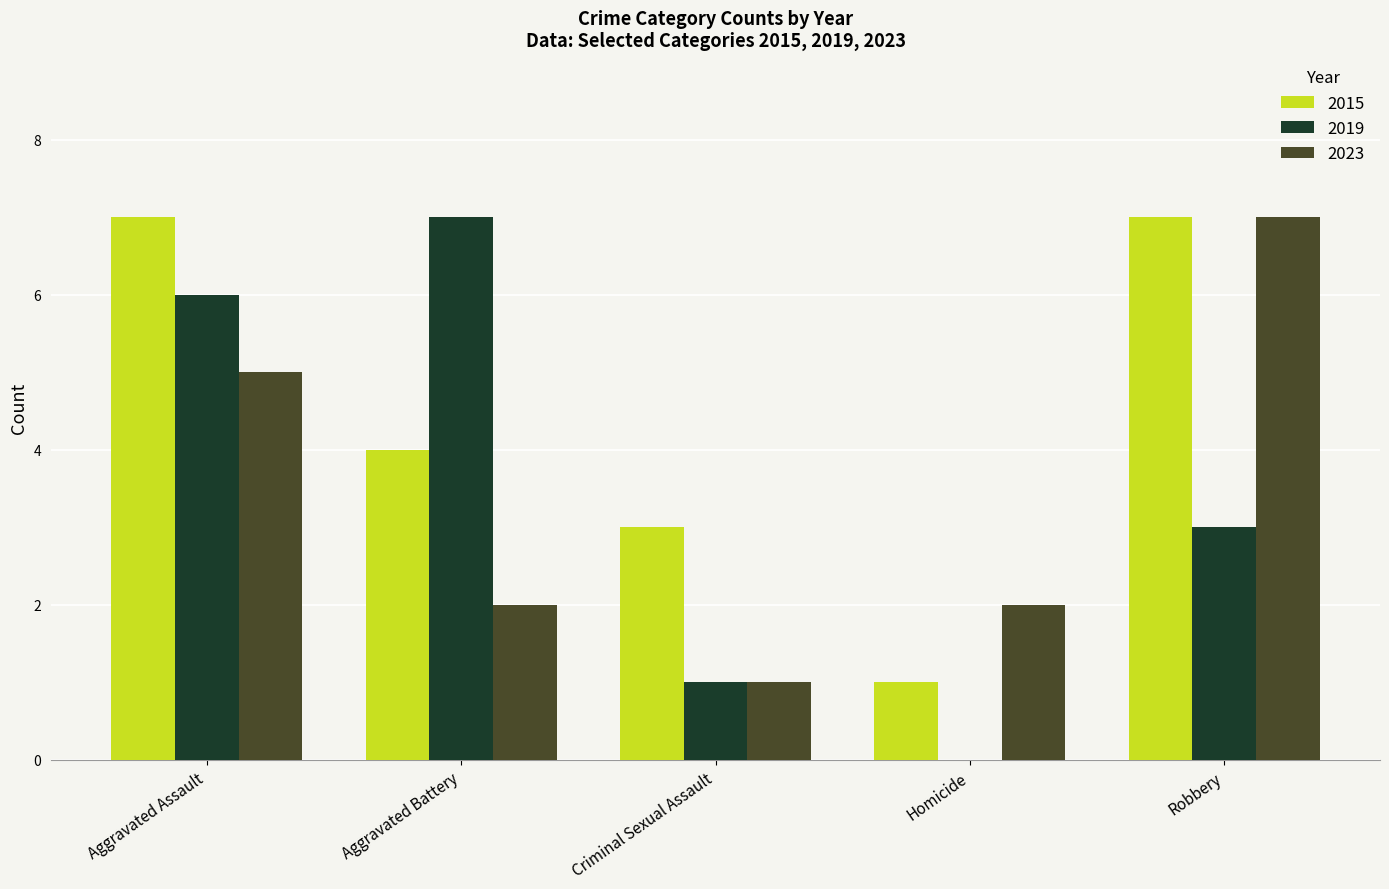

Between Homicide and Robbery, which series saw the biggest shift?

2015